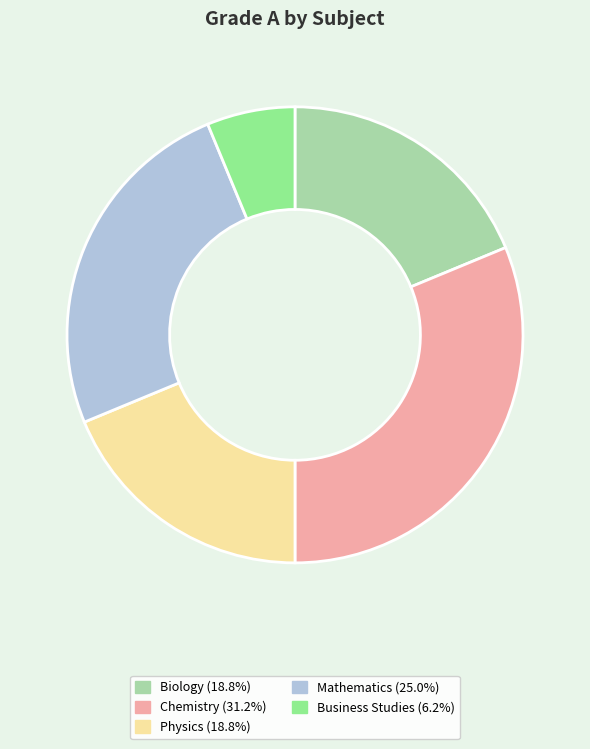

Is there a majority slice in this chart?

No